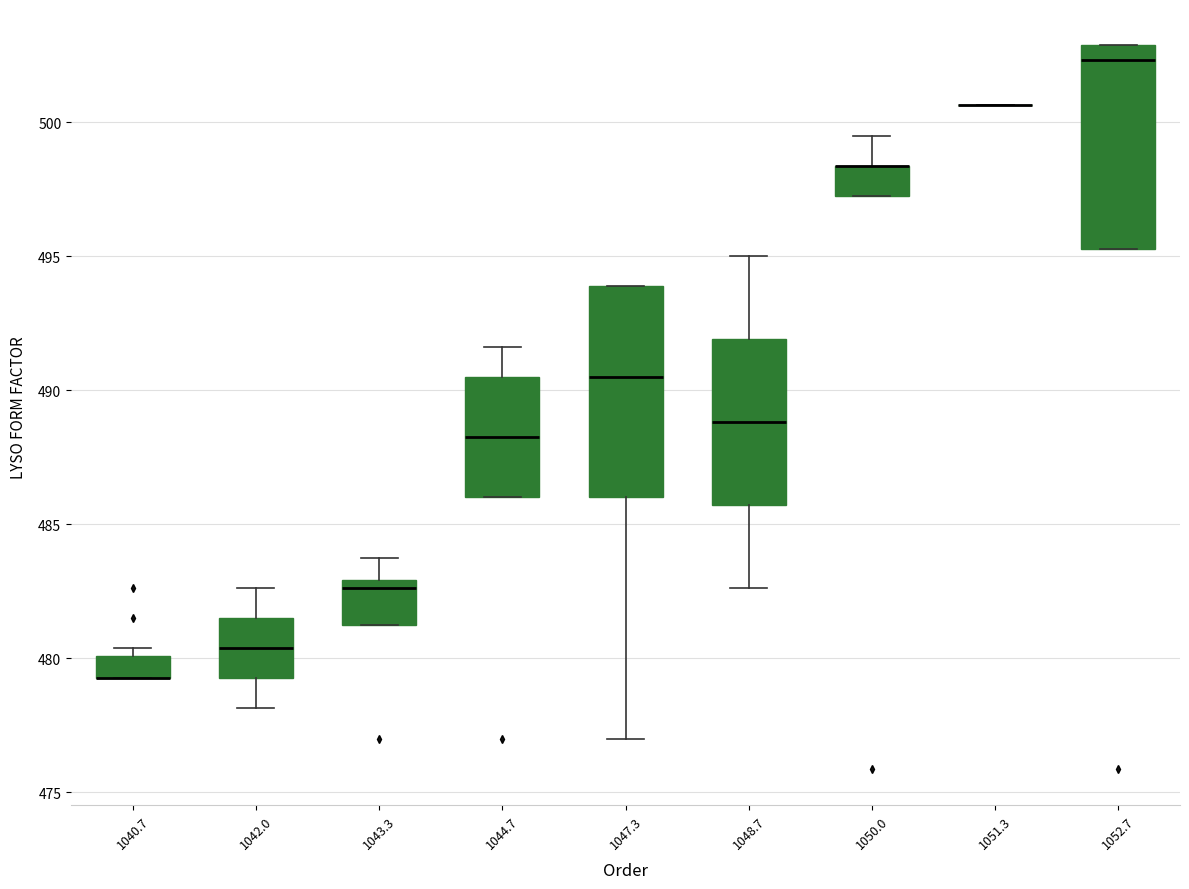

Reading left to right, transcribe this box plot: for each box, give where its median line is, the range the box spans, and where its two whiskers end, as read against the y-axis. The values are not printed on the chart, so give them approximately, as read against the axis.

1040.7: median 479.5 (drawn on the box's lower edge), box 479.5 to 480.0, whiskers 479.5 to 480.5
1042.0: median 480.5, box 479.5 to 481.5, whiskers 478.0 to 482.5
1043.3: median 482.5, box 481.0 to 483.0, whiskers 481.0 to 484.0
1044.7: median 488.5, box 486.0 to 490.5, whiskers 486.0 to 491.5
1047.3: median 490.5, box 486.0 to 494.0, whiskers 477.0 to 494.0
1048.7: median 489.0, box 485.5 to 492.0, whiskers 482.5 to 495.0
1050.0: median 498.5 (drawn on the box's upper edge), box 497.5 to 498.5, whiskers 497.5 to 499.5
1051.3: box collapsed to a line at 500.5, whiskers 500.5 to 500.5
1052.7: median 502.5, box 495.5 to 503.0, whiskers 495.5 to 503.0